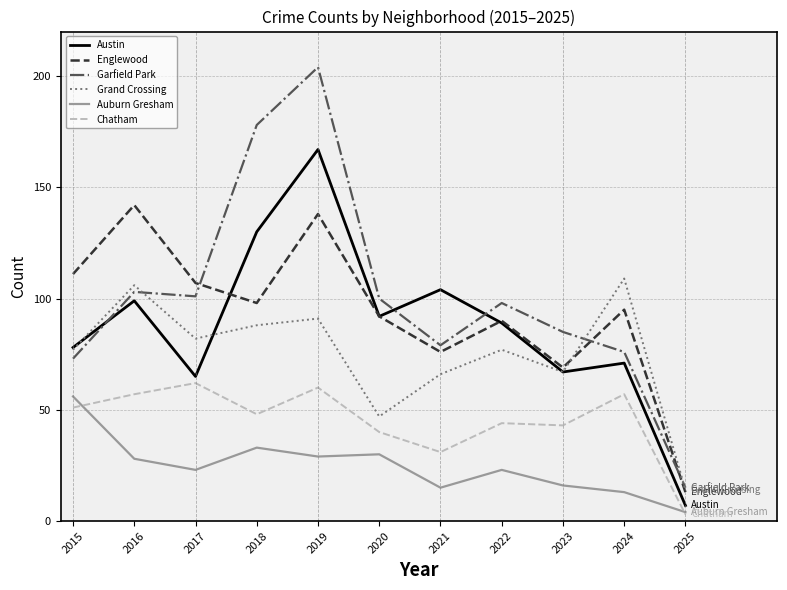

Is this an area chart (filled region under the line)?

No